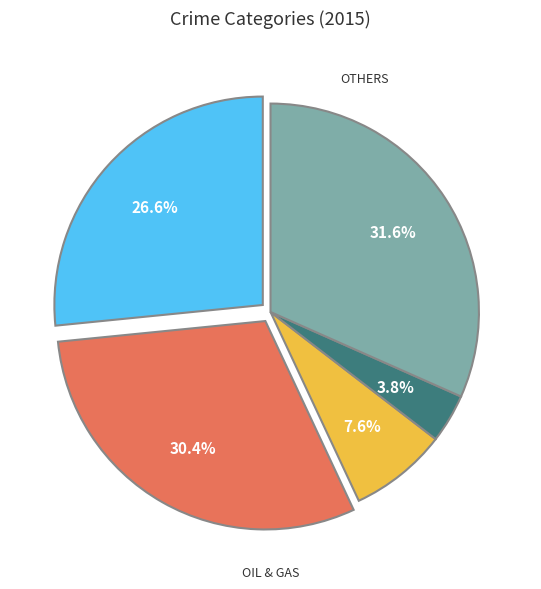

Is there a majority slice in this chart?

No